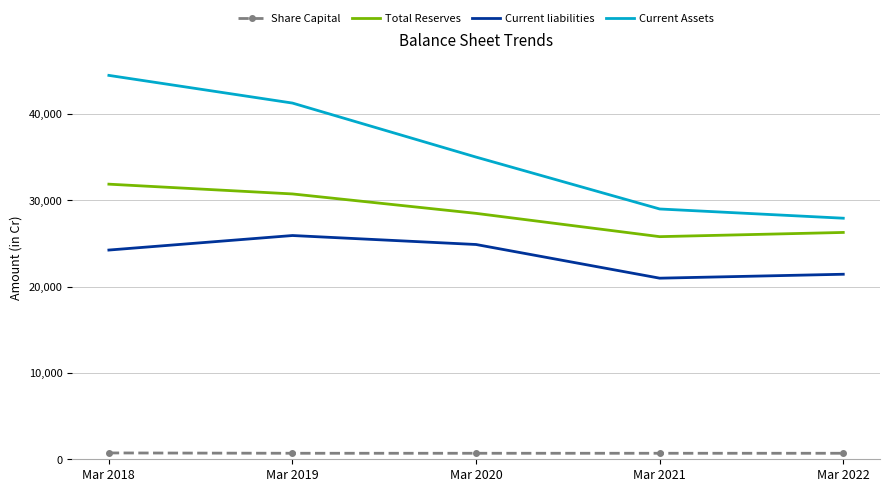

True or false: Current Assets and Total Reserves cross at least once.

False